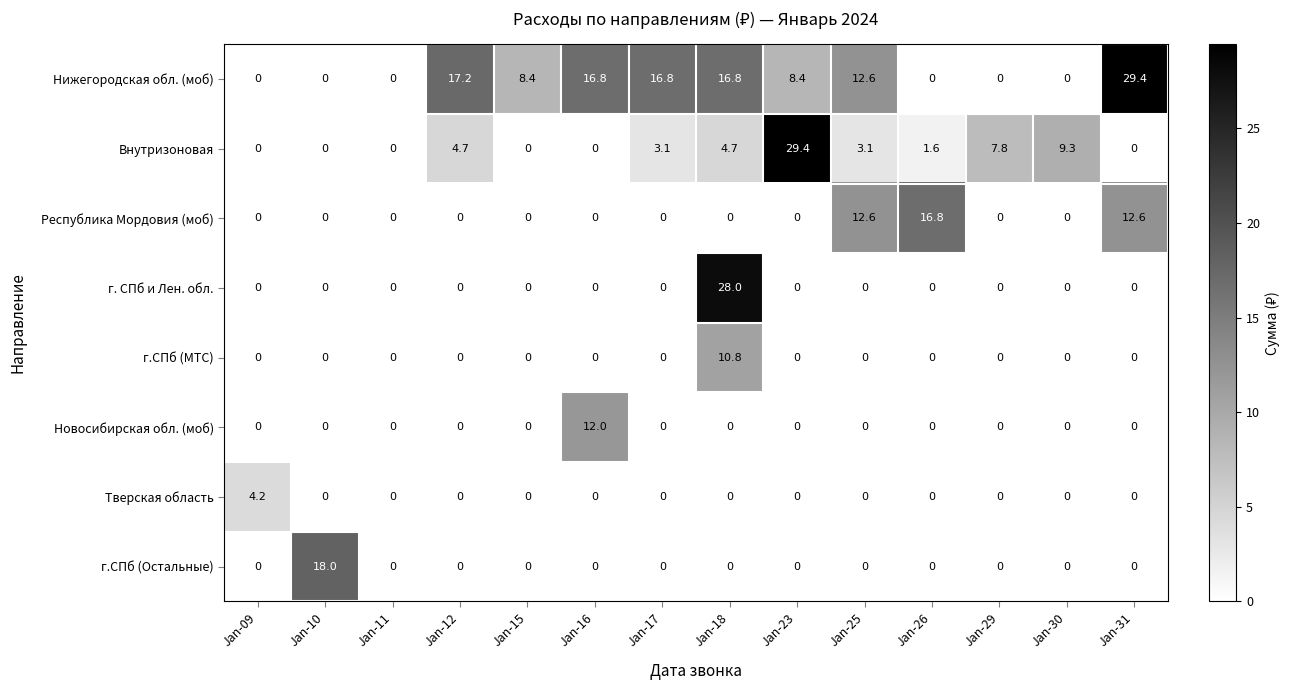

At which category is the sum across all series the highest?

Jan-18